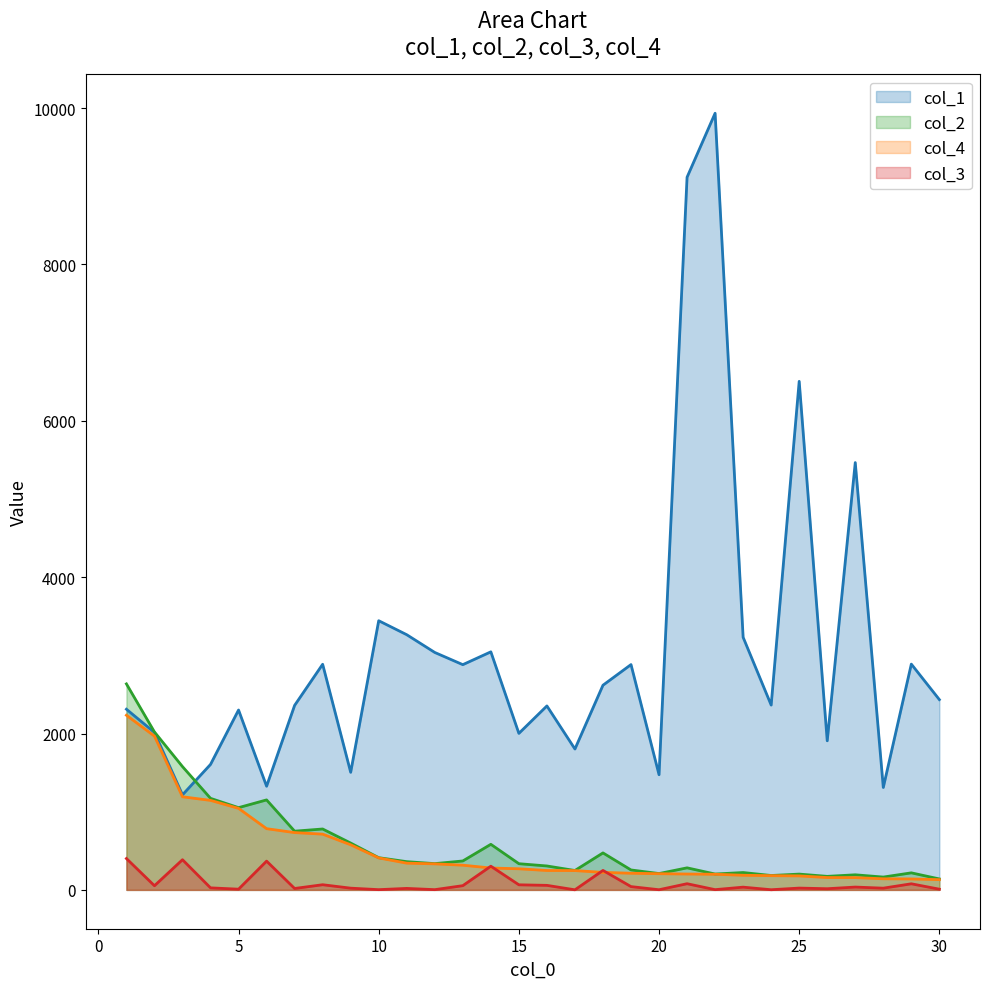

Which category has the highest value in the col_4 series?

1